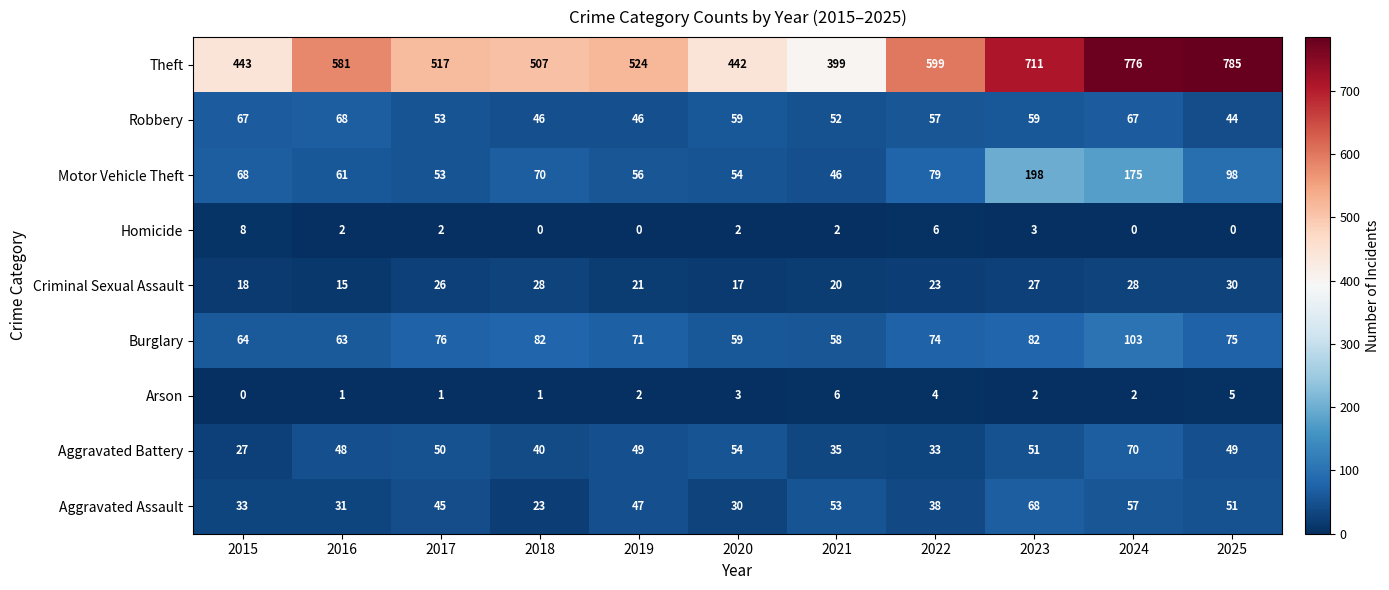

What is the maximum value for Criminal Sexual Assault?

30